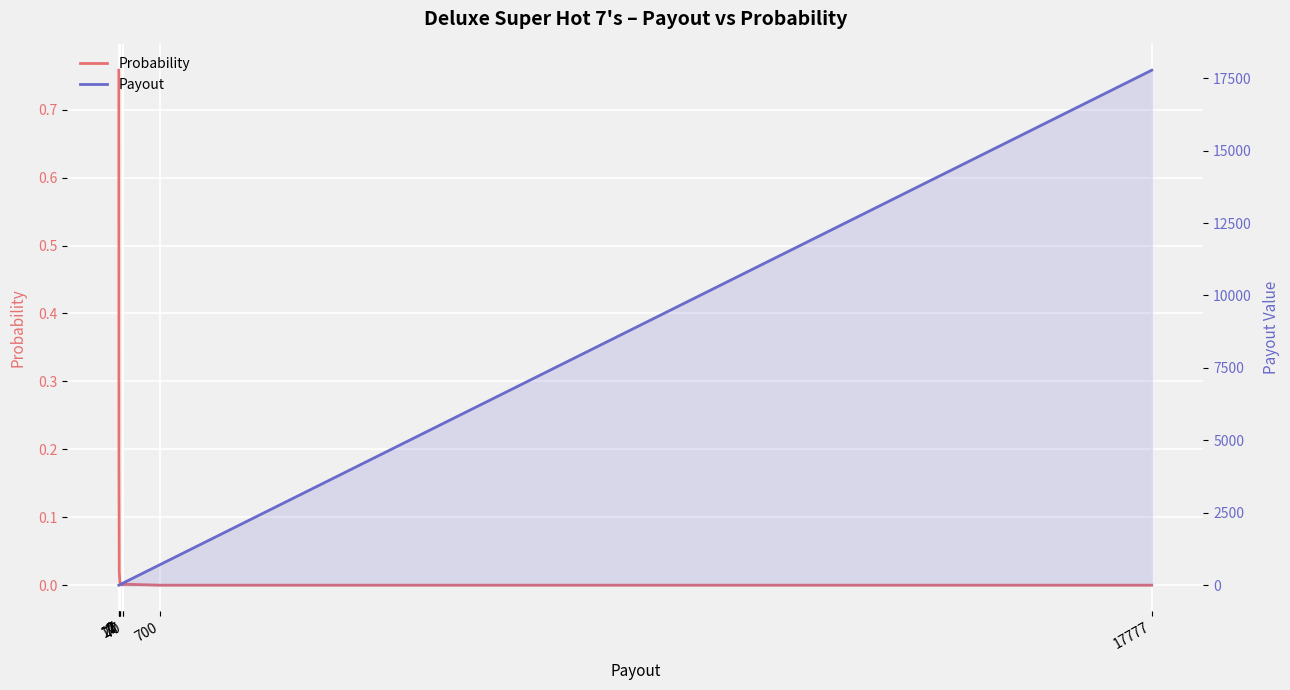

What value does the Probability series have at 2?

0.2